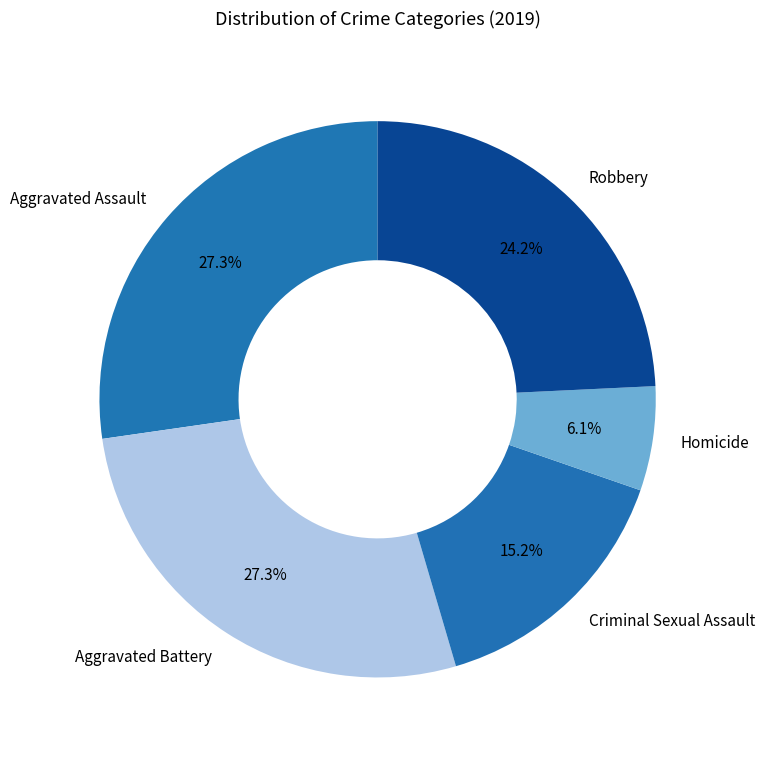

Is there any slice that represents more than half of the pie?

No